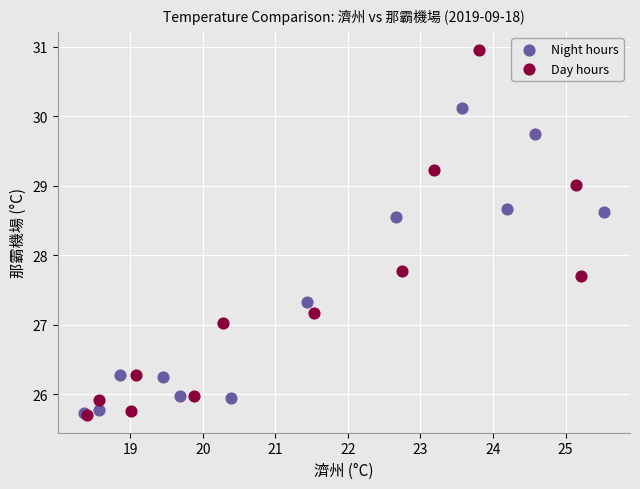

Which series has the widest spread of Y values?

Day hours